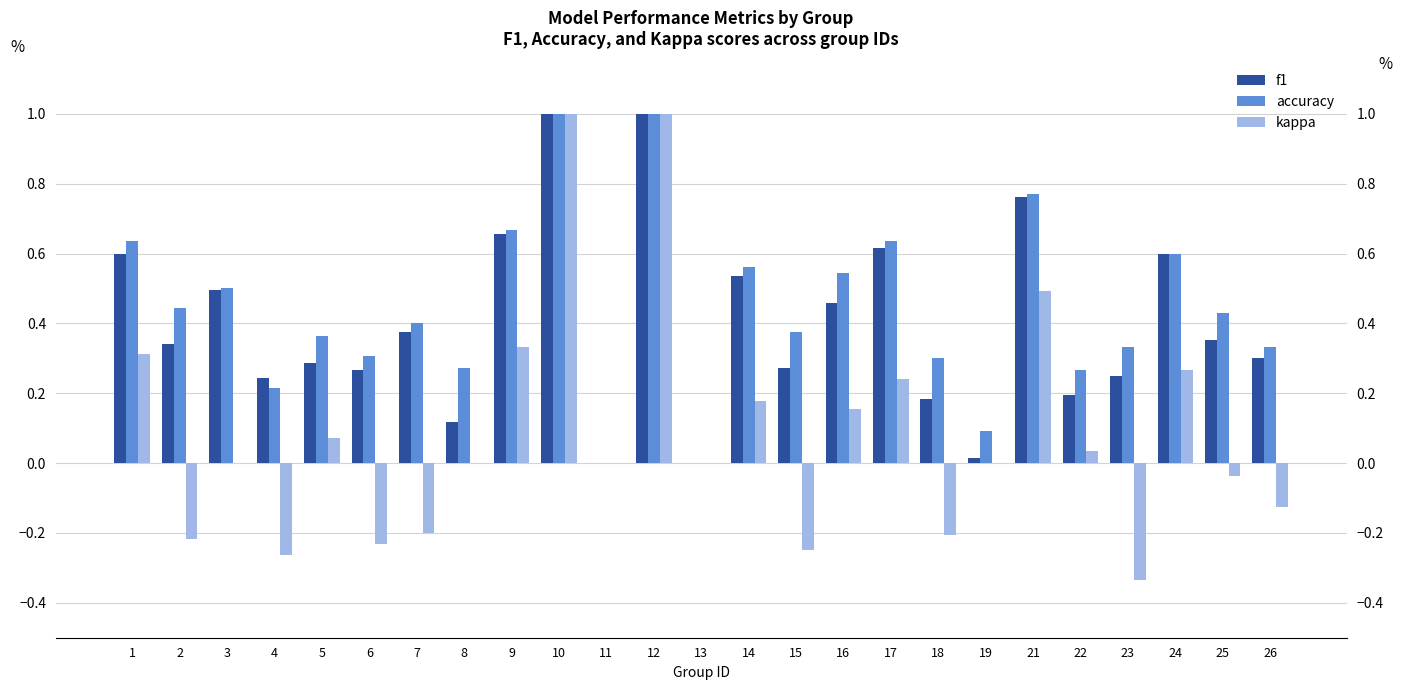

Which label corresponds to the largest value in the chart?

10